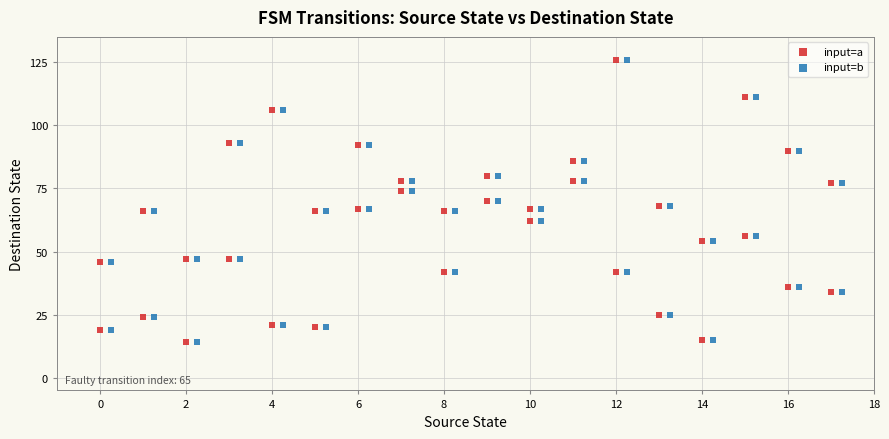

What are all the series names shown in the legend?

input=a, input=b